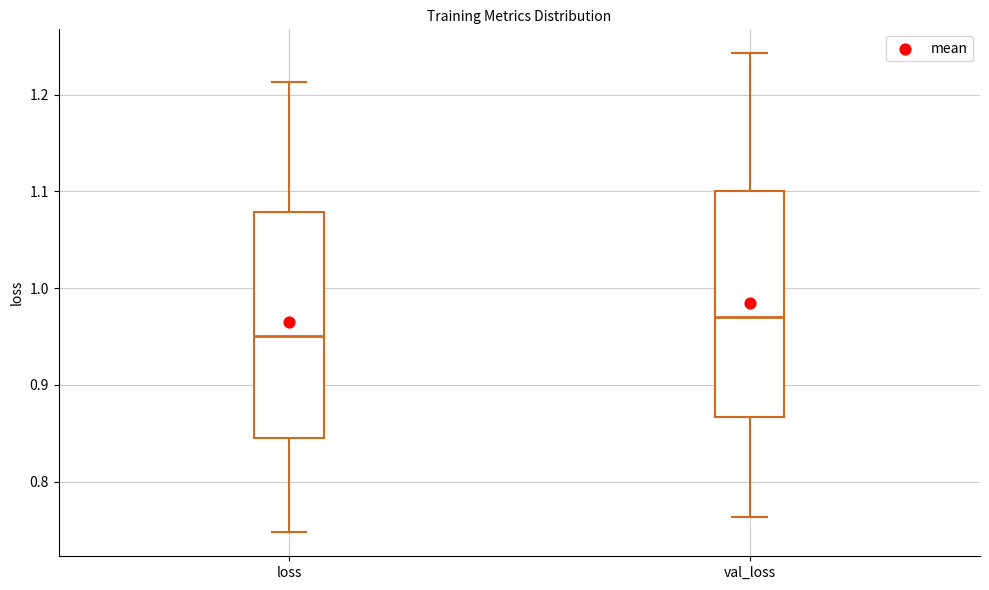

Reading left to right, transcribe this box plot: for each box, give where its median line is, the range the box spans, and where its two whiskers end, as read against the y-axis. The values are not printed on the chart, so give them approximately, as read against the axis.

loss: median 0.95, box 0.85 to 1.08, whiskers 0.75 to 1.21
val_loss: median 0.97, box 0.87 to 1.10, whiskers 0.76 to 1.24